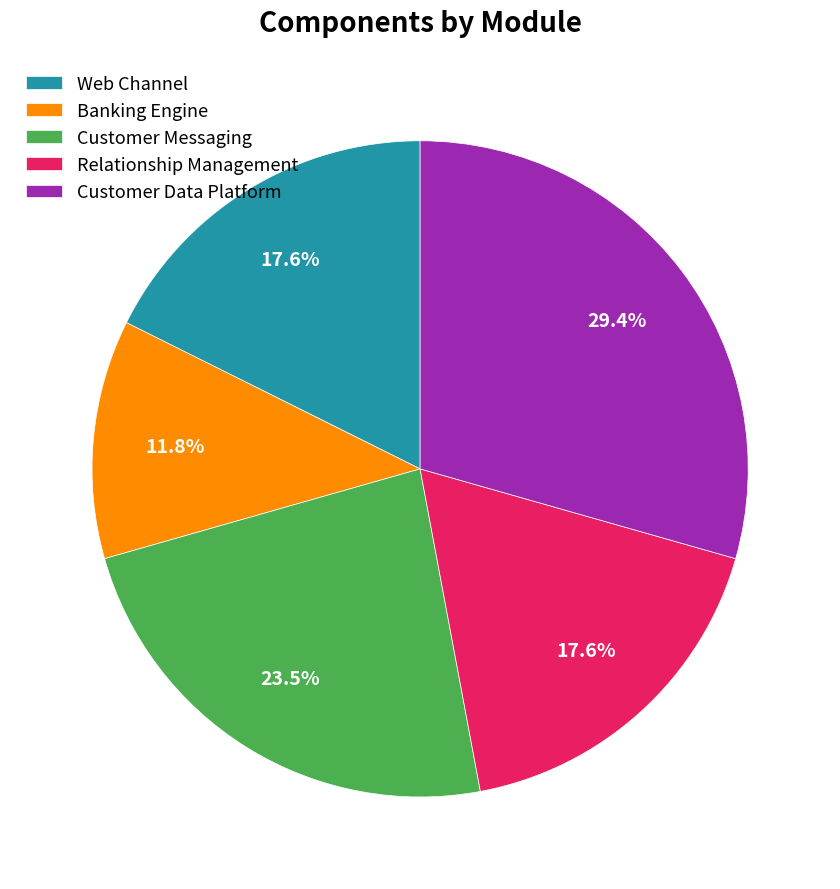

Between Customer Messaging and Relationship Management, which is larger?

Customer Messaging